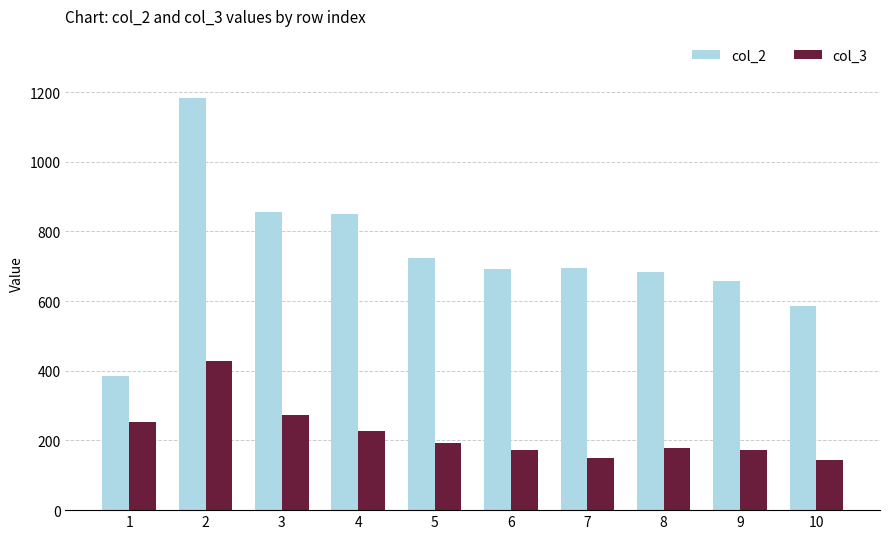

The col_3 series shows 247 at 7. True or false?

False